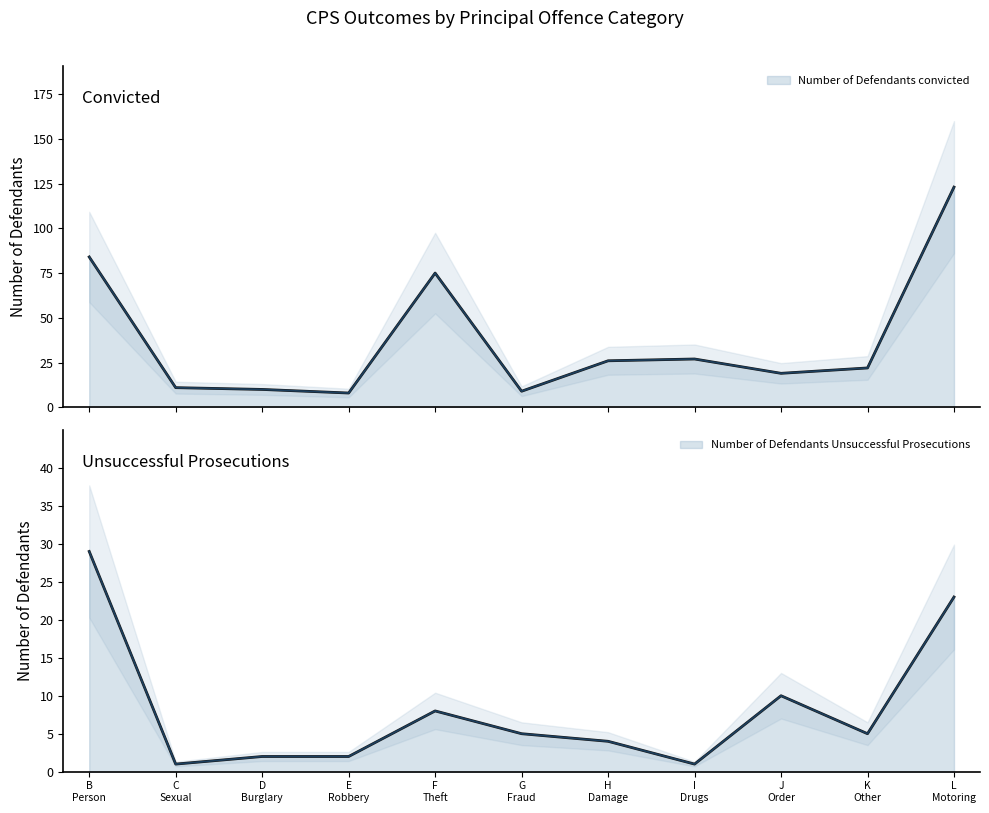

What is the label of the 10th point from the right?

C Sexual